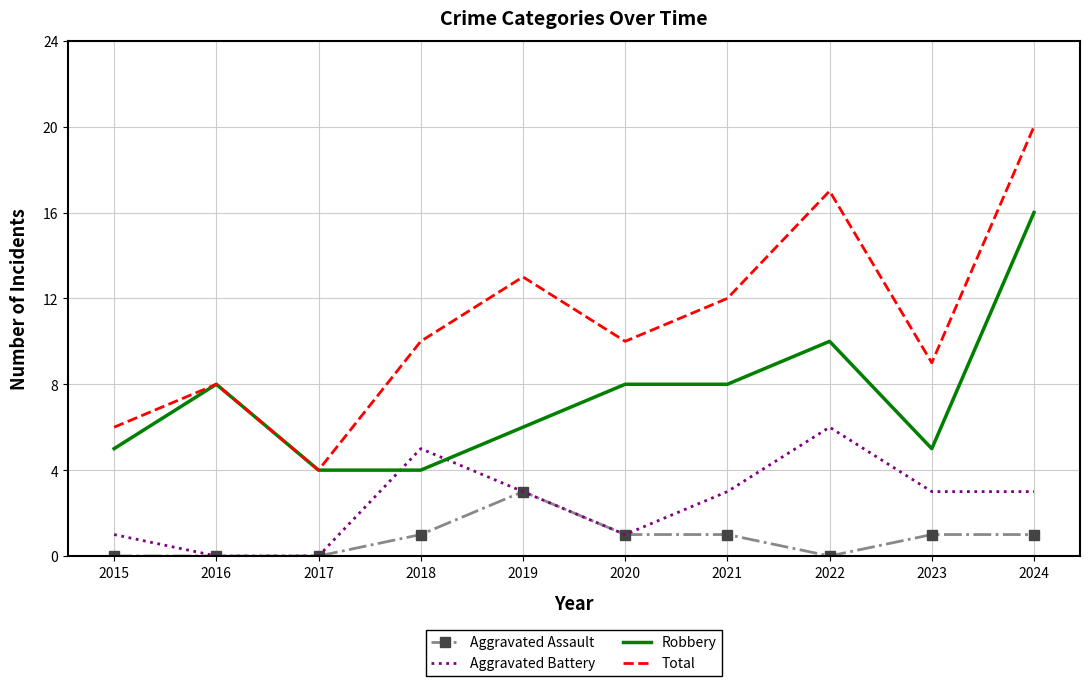

Which series ends up on top after the final intersection of Aggravated Battery and Robbery?

Robbery